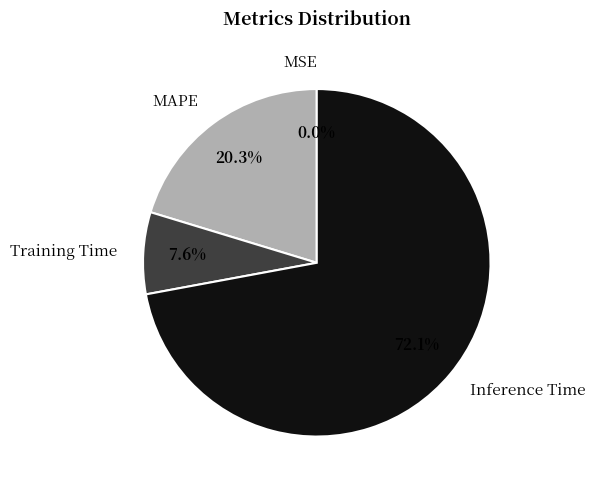

Is the sum of MAPE and Training Time greater than half?

No